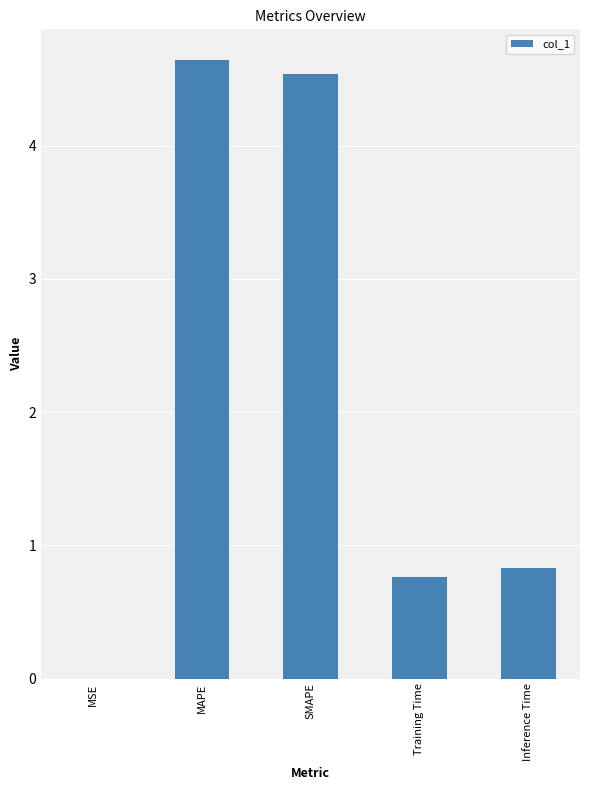

Which label corresponds to the largest value in the chart?

MAPE